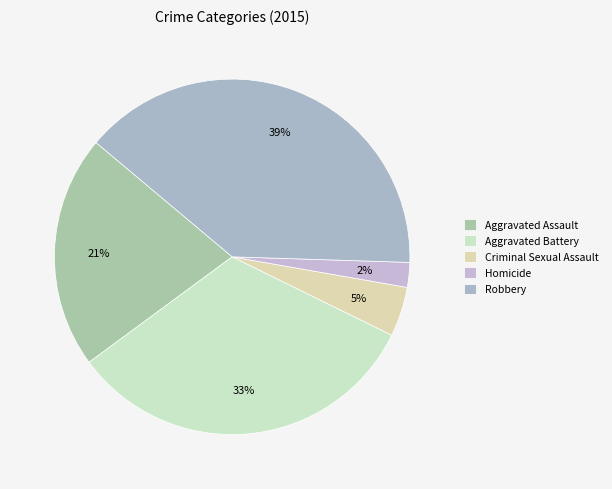

Do Homicide and Criminal Sexual Assault together represent more than half of the pie?

No